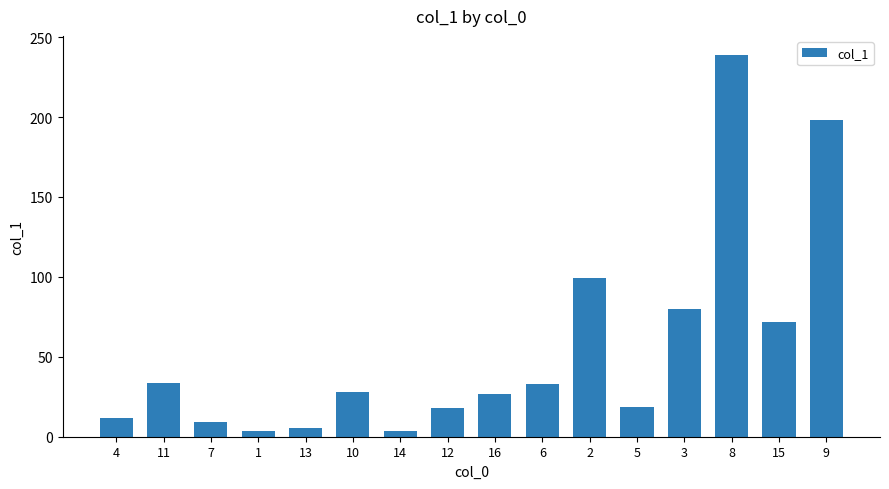

Are the bars grouped side by side (vs. stacked)?

No